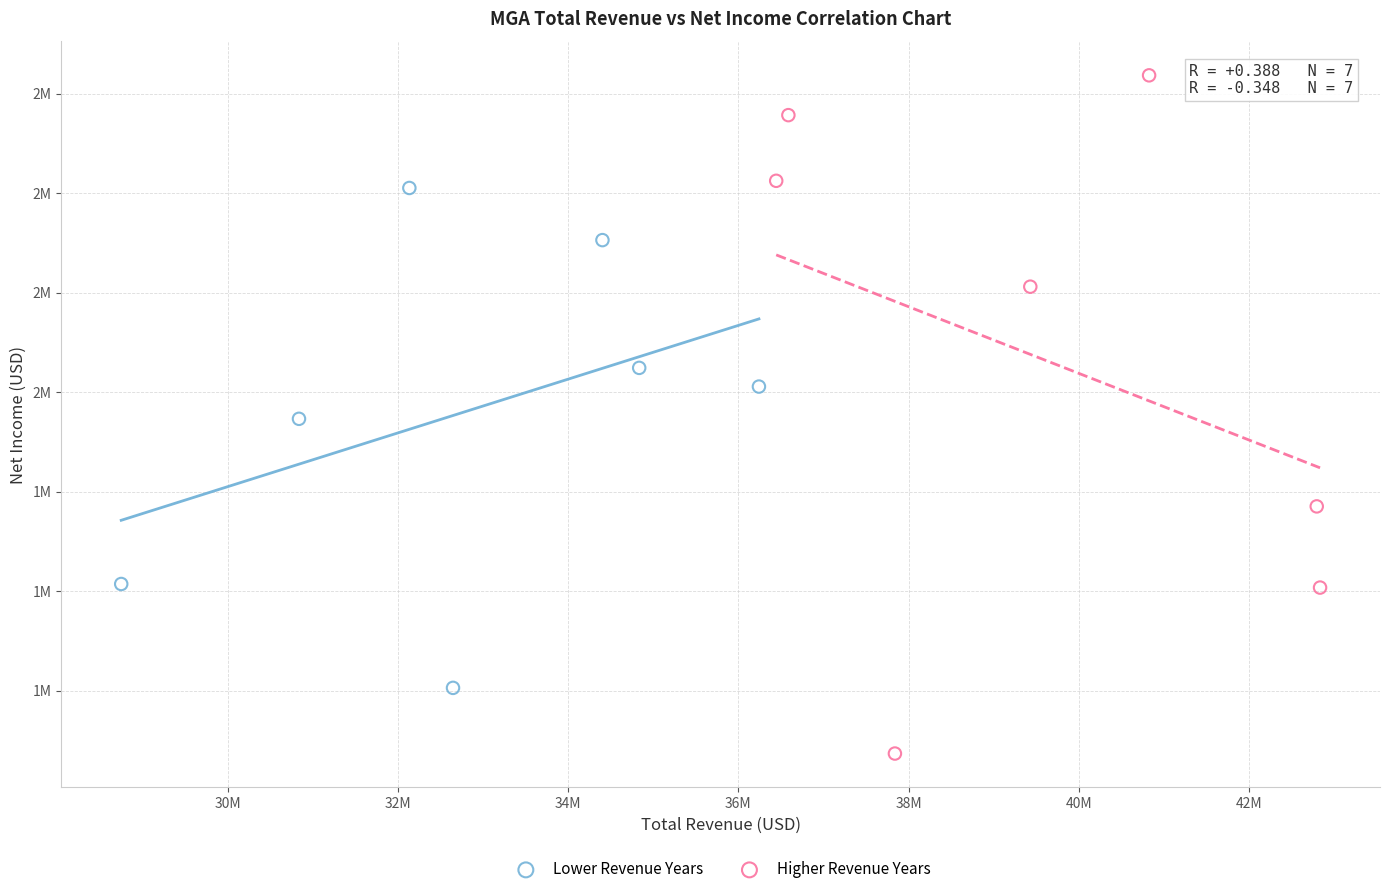

Which series has the largest Y range (max minus min)?

Higher Revenue Years